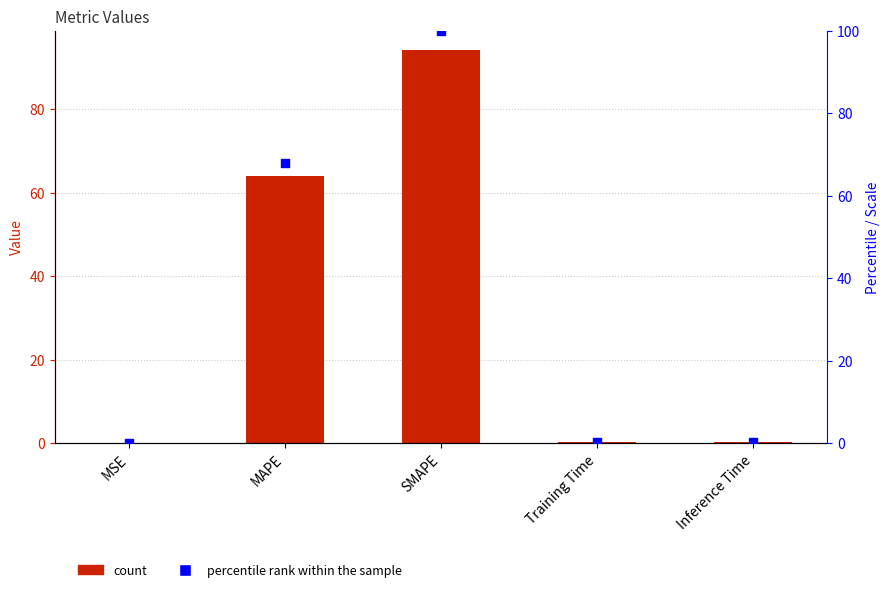

Which series has the largest total across all categories?

percentile rank within the sample